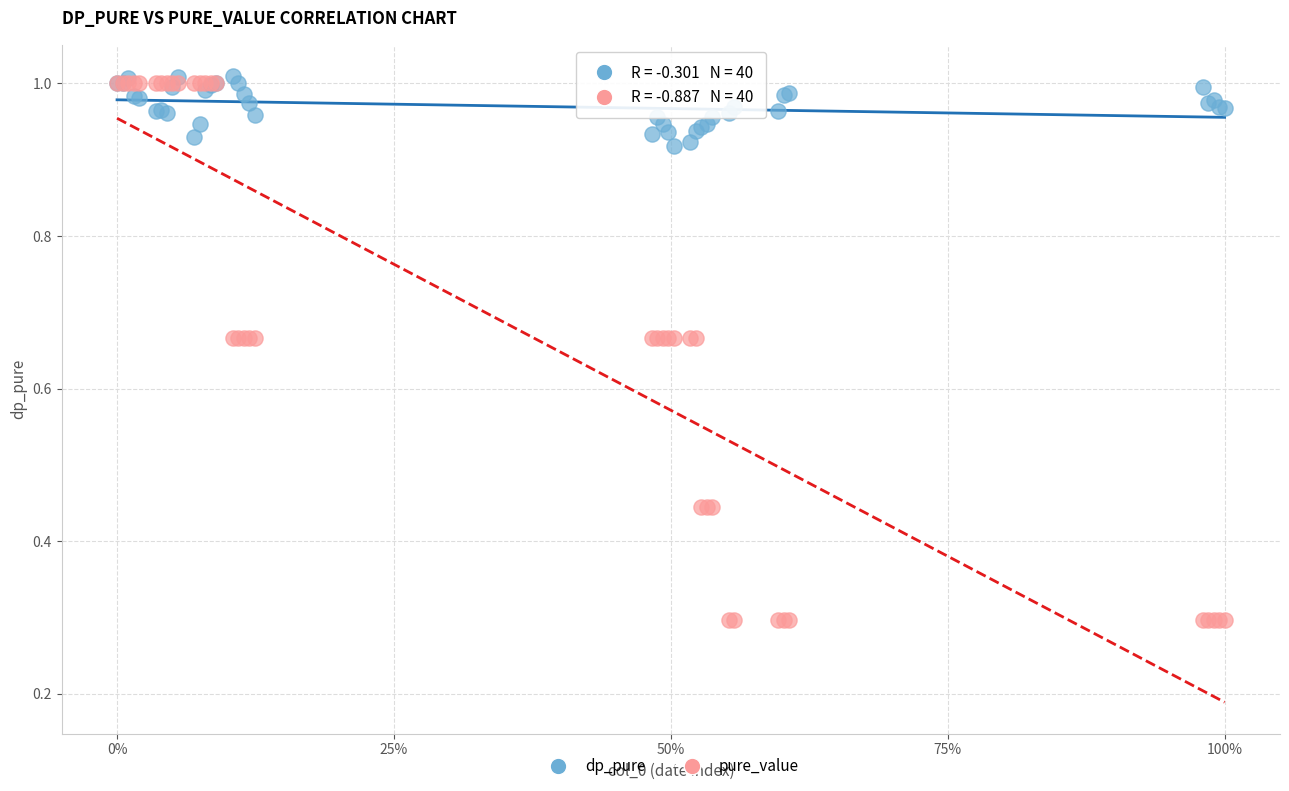

What are all the series names shown in the legend?

dp_pure, pure_value